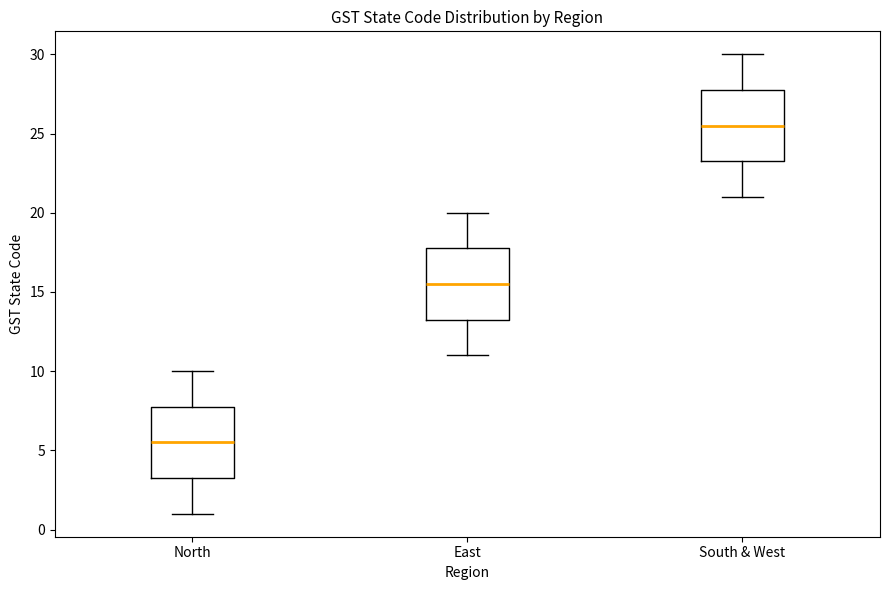

Where does the median line of the box for South & West sit on the y-axis? The values are not printed on the chart, so give them approximately, as read against the axis.

25.5